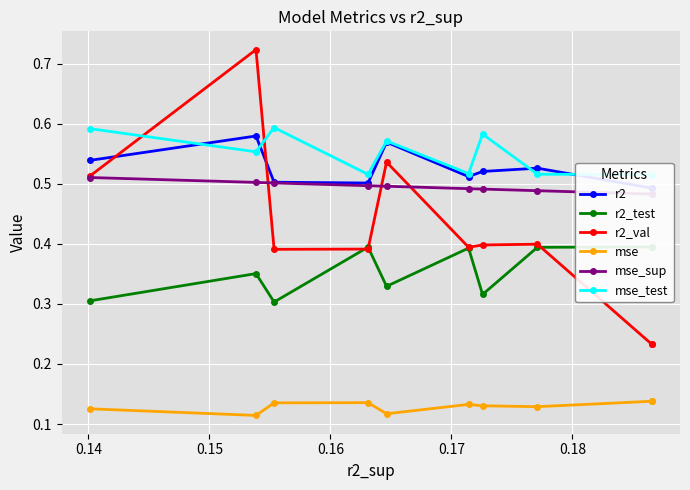

True or false: r2_val and mse intersect in this chart.

False